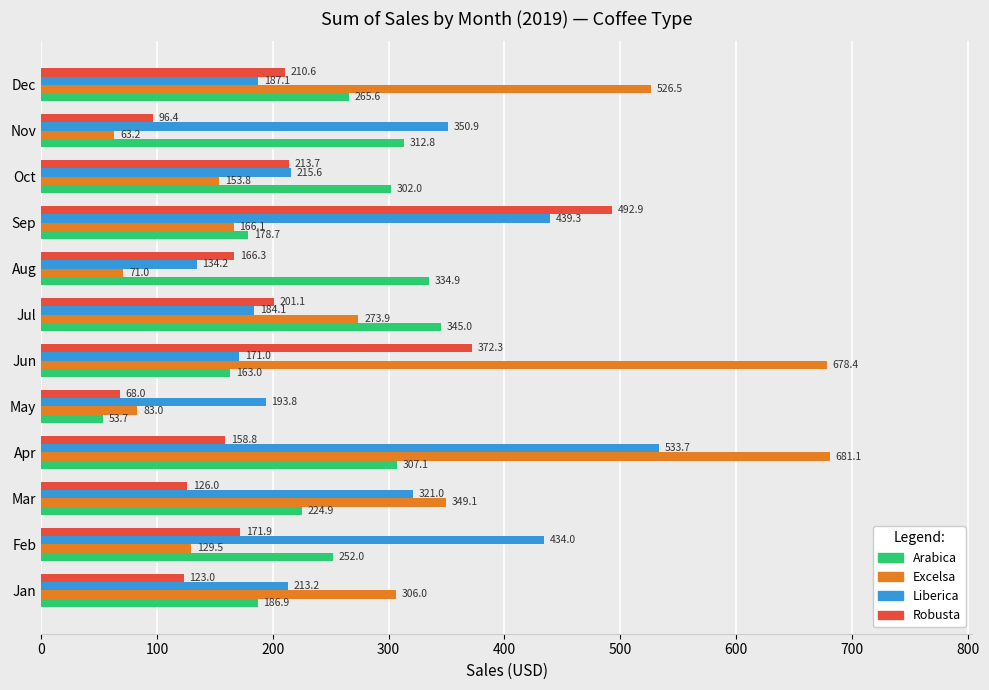

The value of Excelsa at Sep is 39.3. True or false?

False